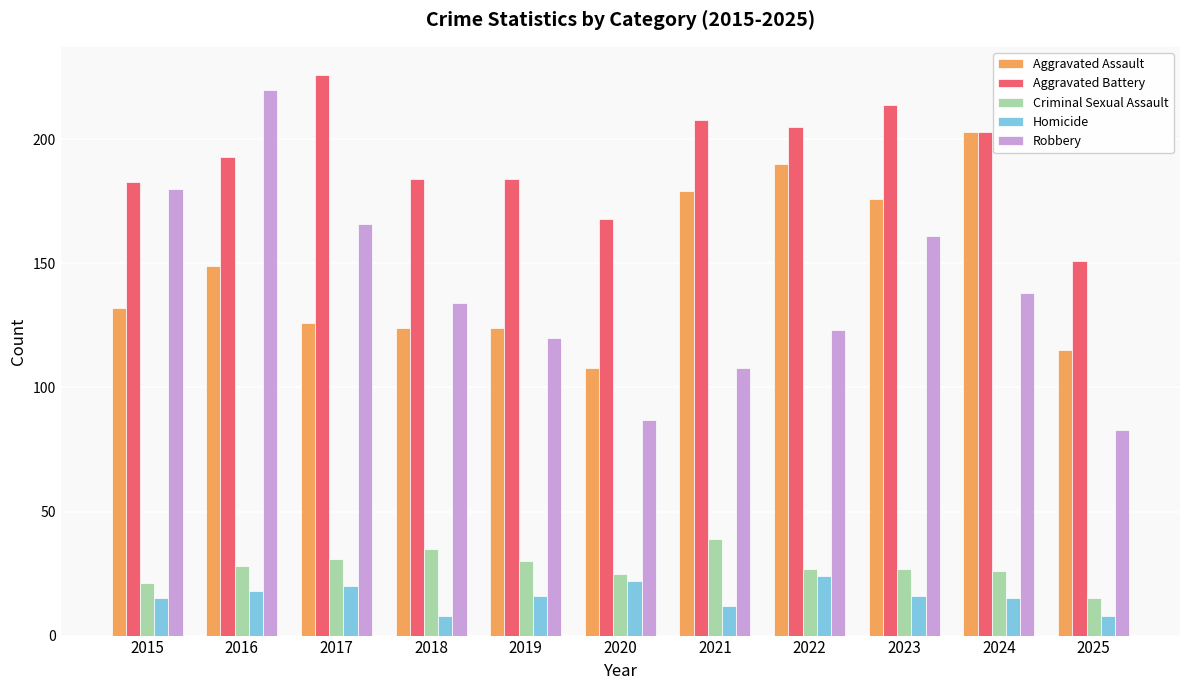

Reading left to right, list all the values displayed in this chart.

Aggravated Assault: 2015=132	2016=149	2017=126	2018=124	2019=124	2020=108	2021=179	2022=190	2023=176	2024=203	2025=115
Aggravated Battery: 2015=183	2016=193	2017=226	2018=184	2019=184	2020=168	2021=208	2022=205	2023=214	2024=203	2025=151
Criminal Sexual Assault: 2015=21	2016=28	2017=31	2018=35	2019=30	2020=25	2021=39	2022=27	2023=27	2024=26	2025=15
Homicide: 2015=15	2016=18	2017=20	2018=8	2019=16	2020=22	2021=12	2022=24	2023=16	2024=15	2025=8
Robbery: 2015=180	2016=220	2017=166	2018=134	2019=120	2020=87	2021=108	2022=123	2023=161	2024=138	2025=83